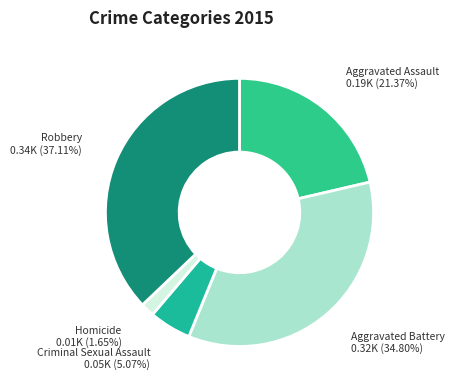

To the nearest percent, what percentage of the pie is Aggravated Assault?

21%